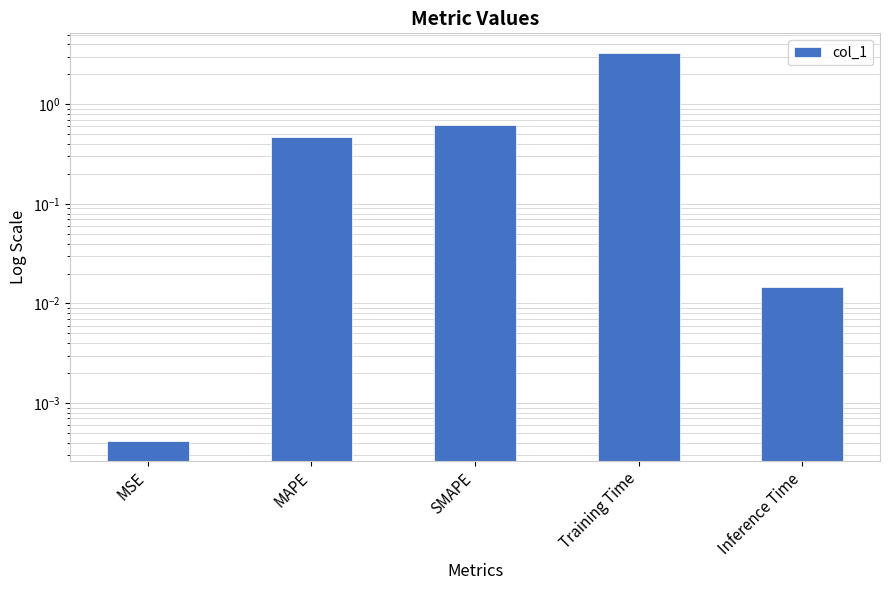

Which category has the highest value across all series?

Training Time